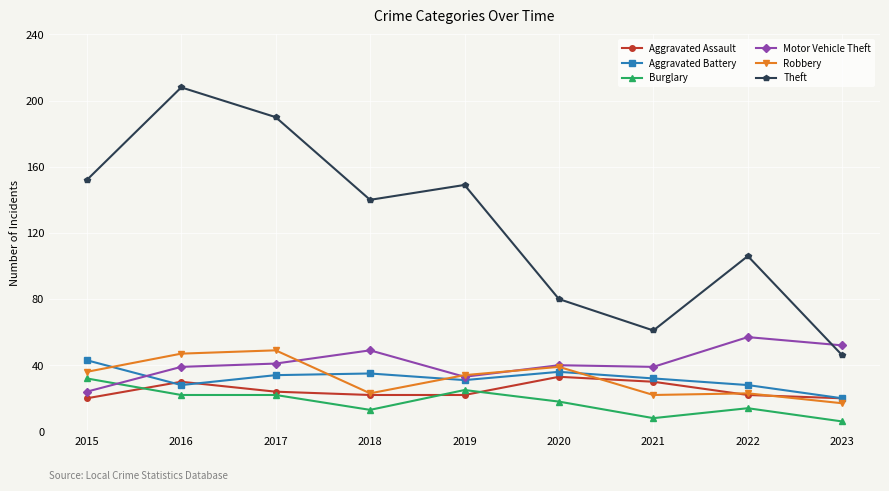

What is the difference between the maximum and second lowest values in the Robbery series?

27